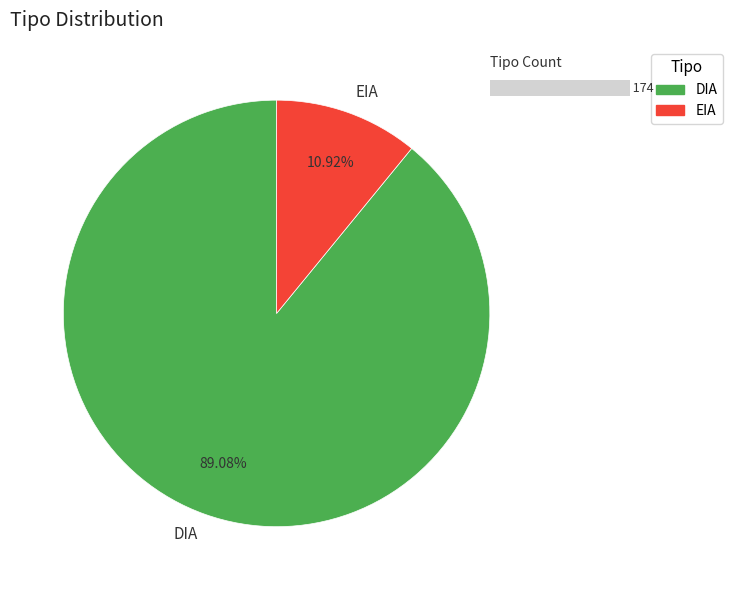

To the nearest percent, what is the difference between the EIA and DIA slice percentages?

78%